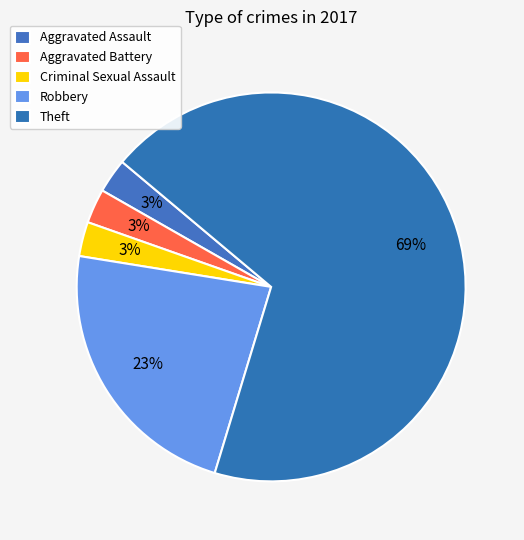

Between Robbery and Theft, which is larger?

Theft